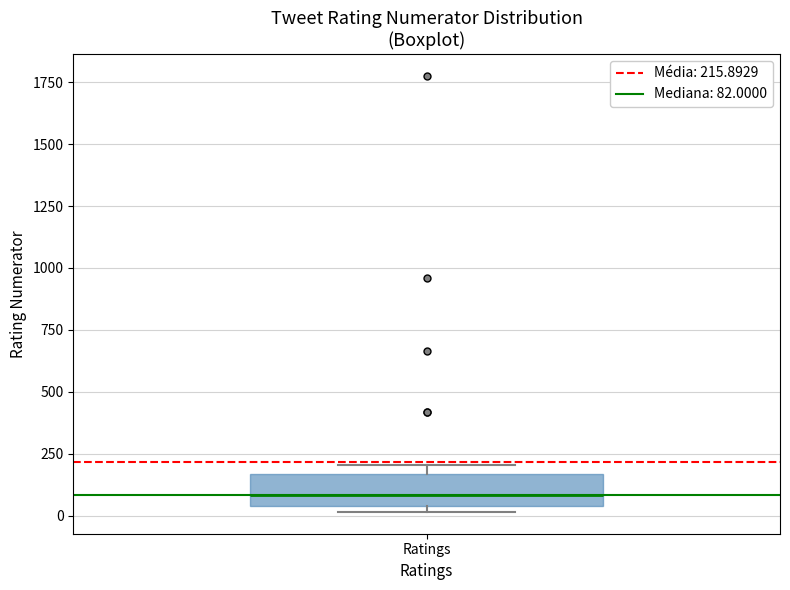

Read this box plot against the y-axis: the position of the median line, the range covered by the box, and the ends of both whiskers. The values are not printed on the chart, so give them approximately, as read against the axis.

median 100, box 50 to 150, whiskers 0 to 200